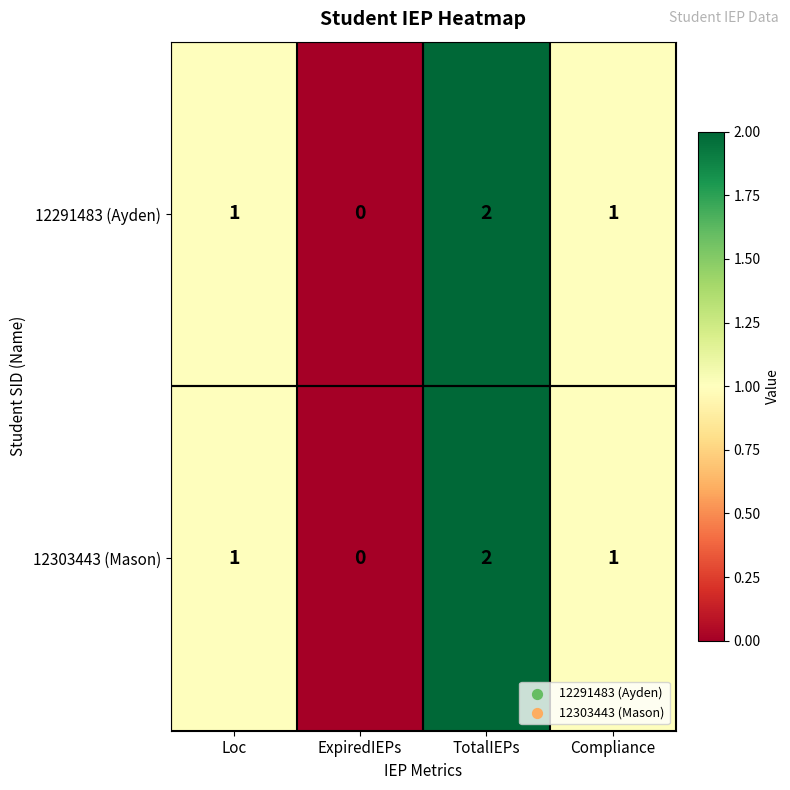

Is the value of 12303443 (Mason) at Compliance greater than the value of 12291483 (Ayden) at TotalIEPs?

No